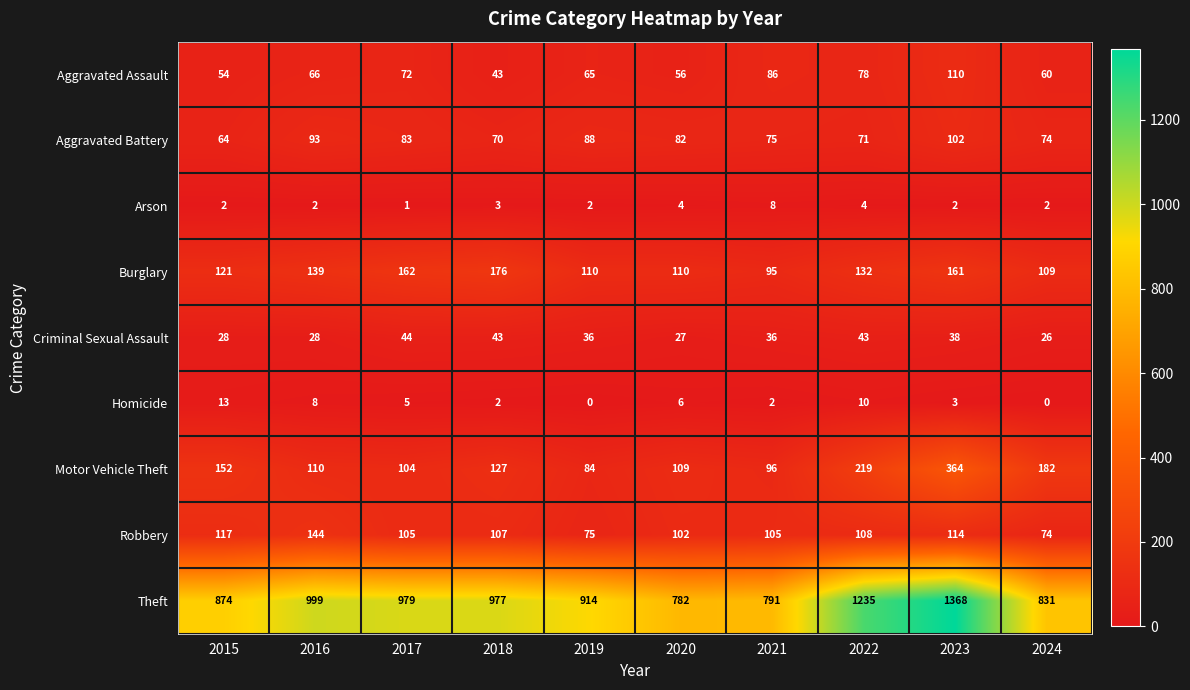

Rank the categories by Motor Vehicle Theft value from lowest to highest.

2019, 2021, 2017, 2020, 2016, 2018, 2015, 2024, 2022, 2023